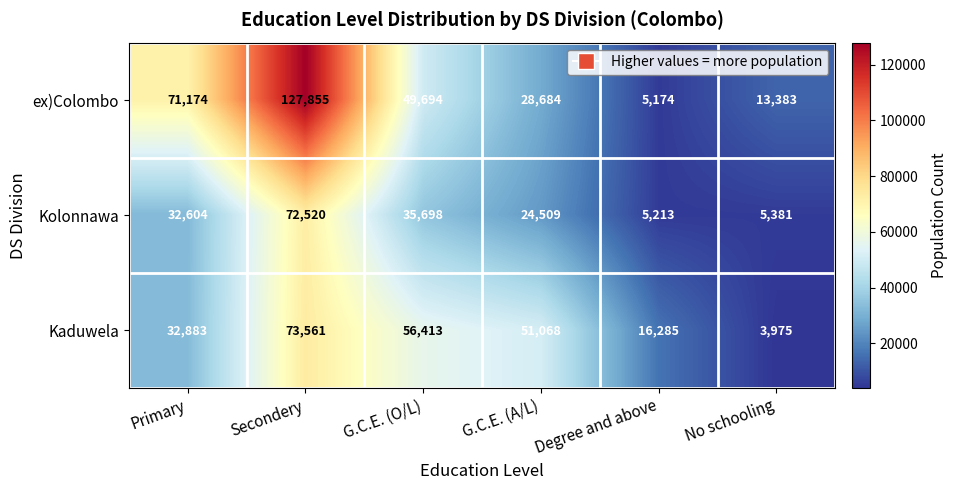

How many categories are shown in the chart?

6